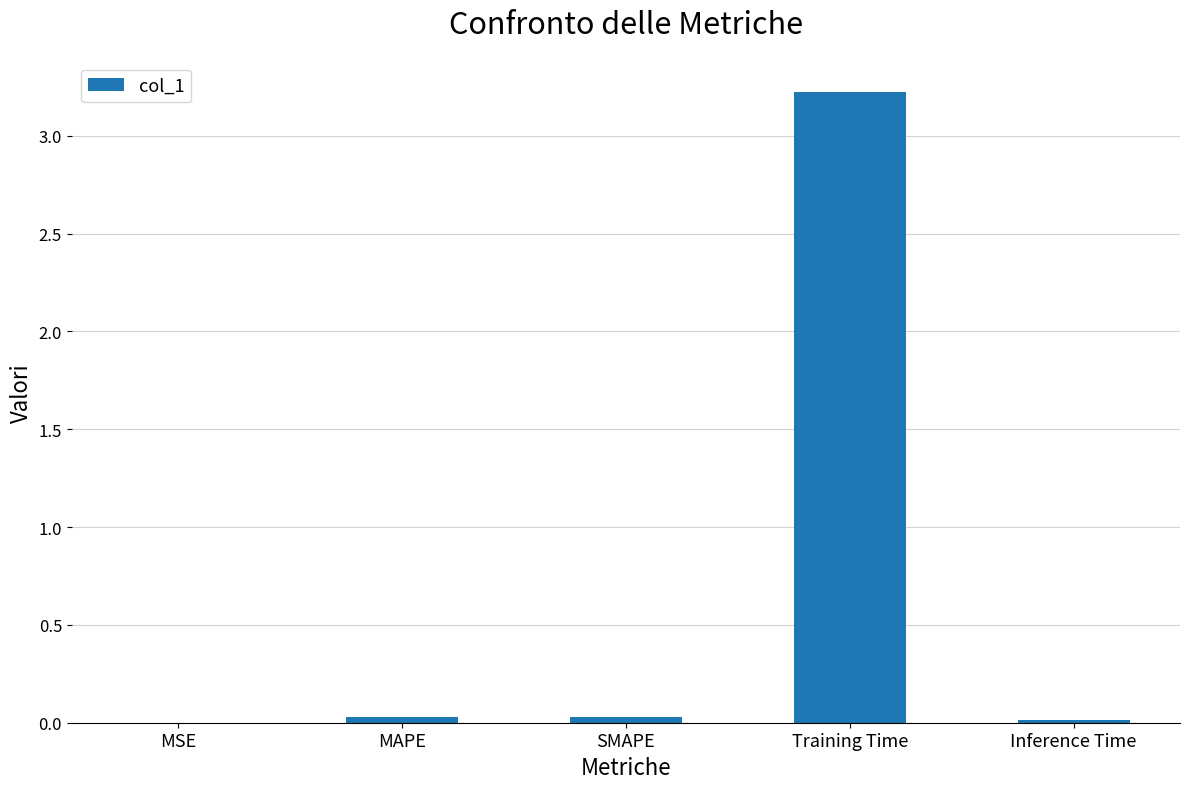

How many data points does each series have?

5